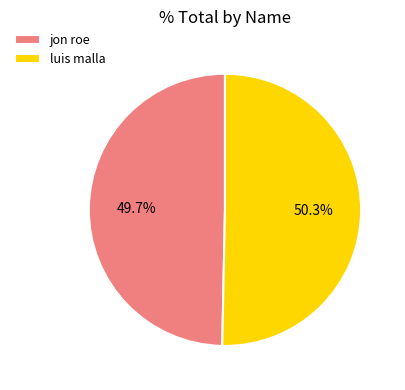

Which slice represents more than half of the pie?

luis malla